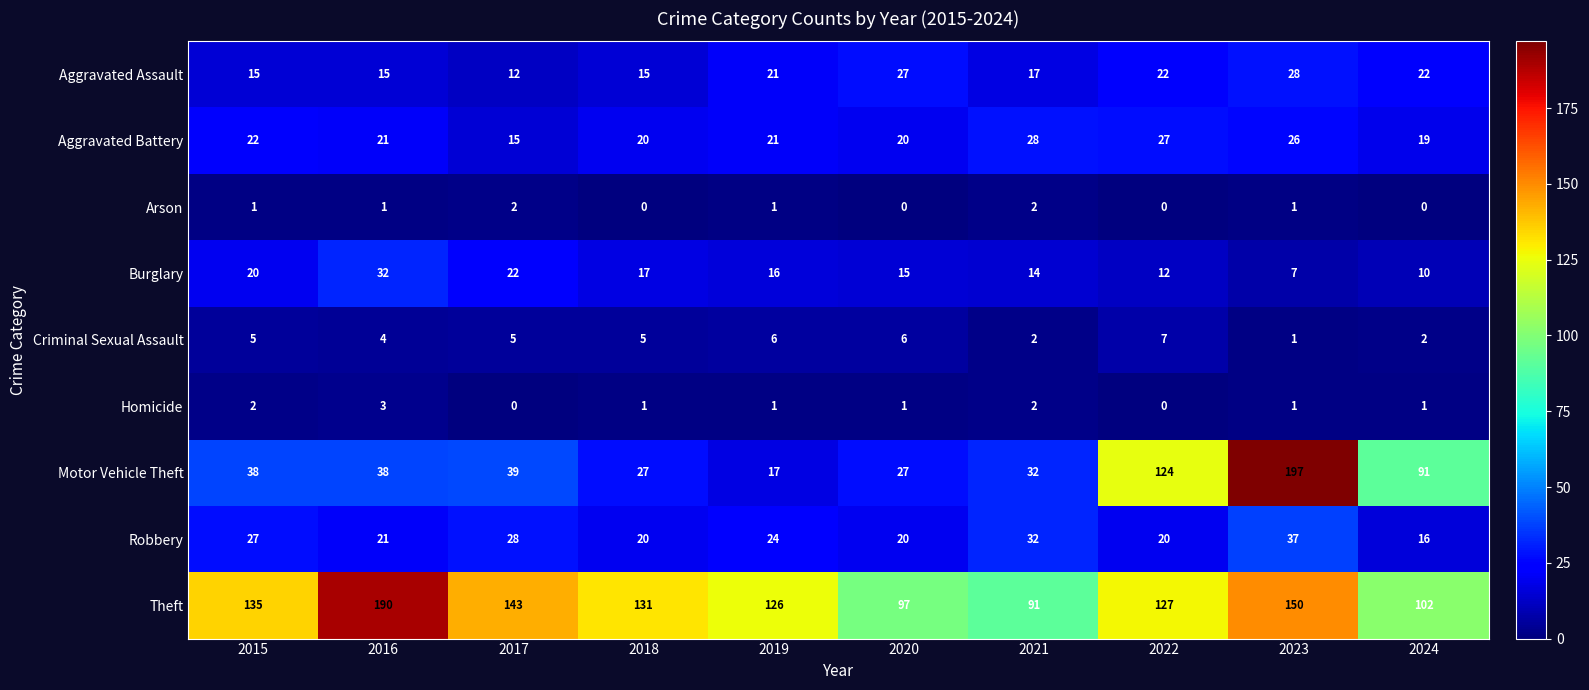

Which series has the widest spread of values?

Motor Vehicle Theft